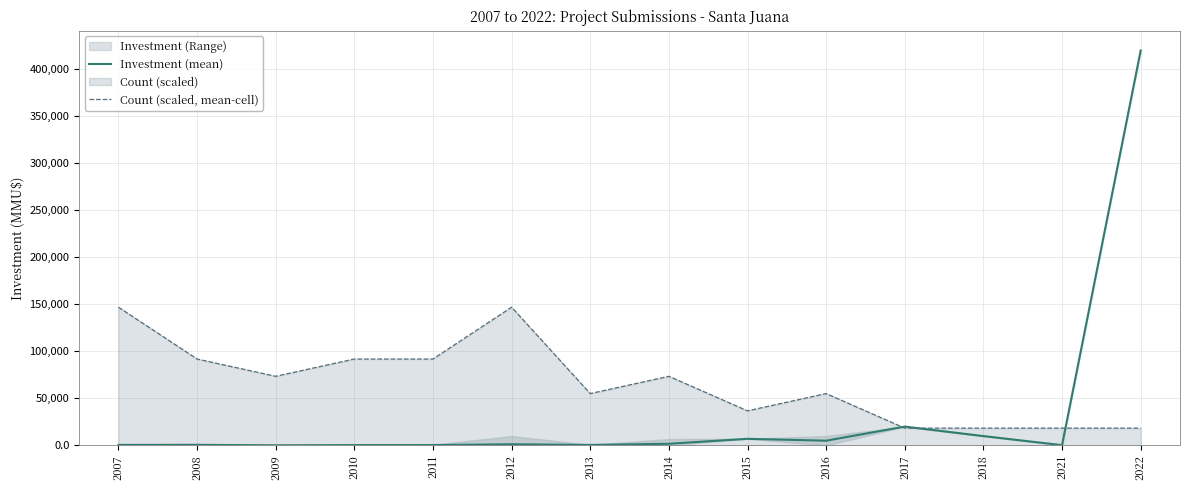

What is the minimum value for Count (scaled, mean-cell)?

18375